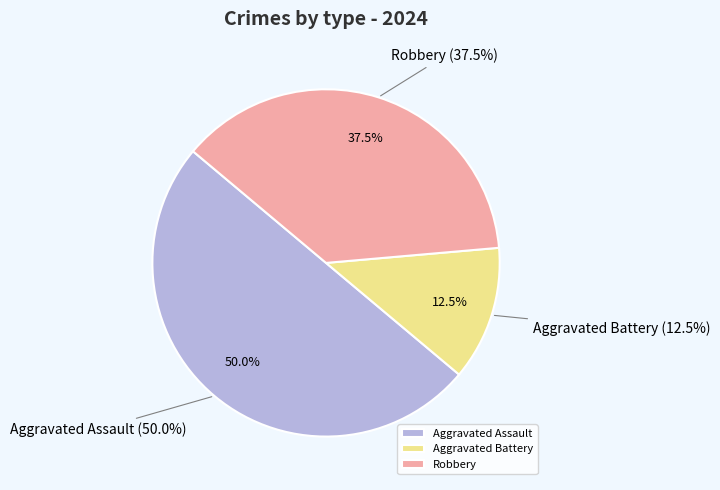

Count the number of slices in the pie.

3